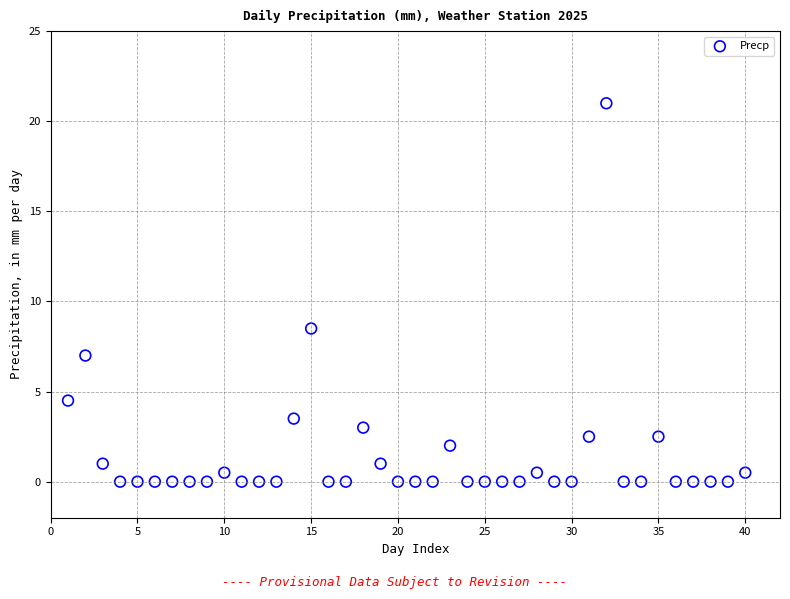

What Y value in the scatter plot is closest to 10?

8.5